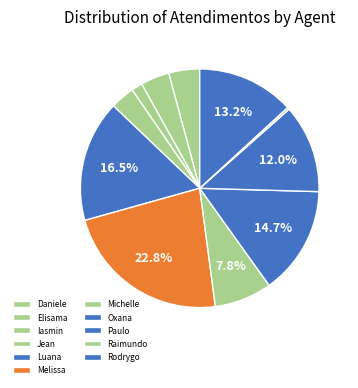

How many segments does this pie chart have?

11